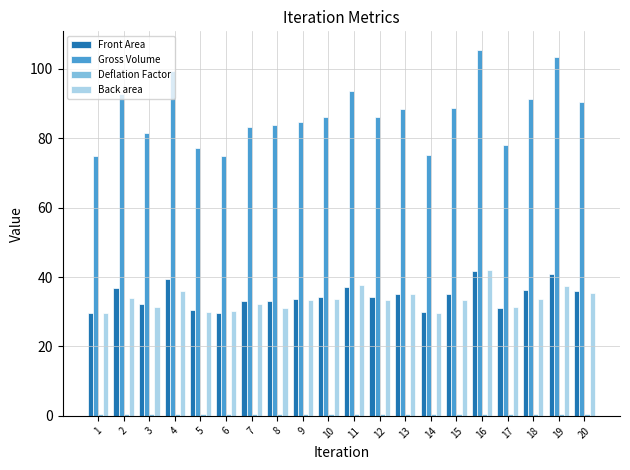

What is the difference between the highest and lowest values at 1?

74.2